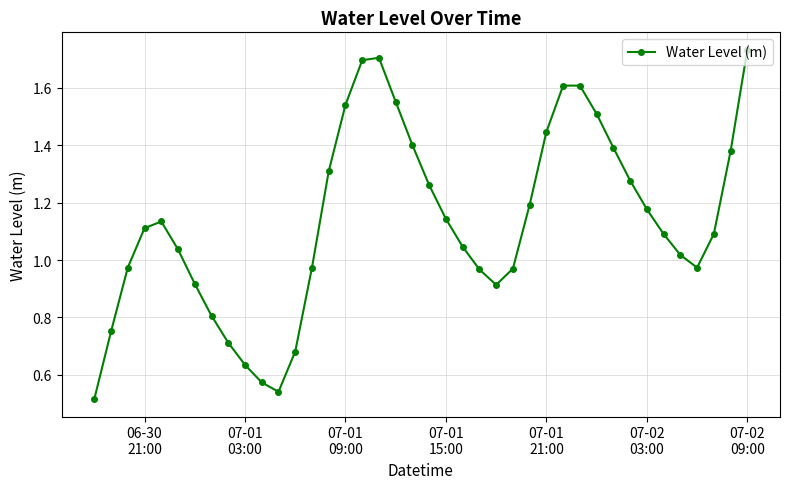

What is the sum of all values?

45.4